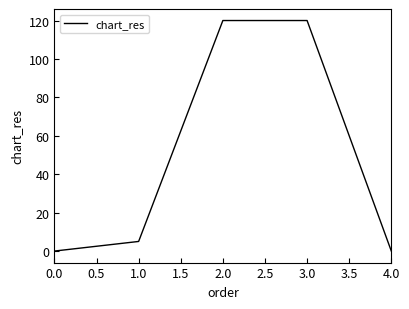

How many values are below 5?

2